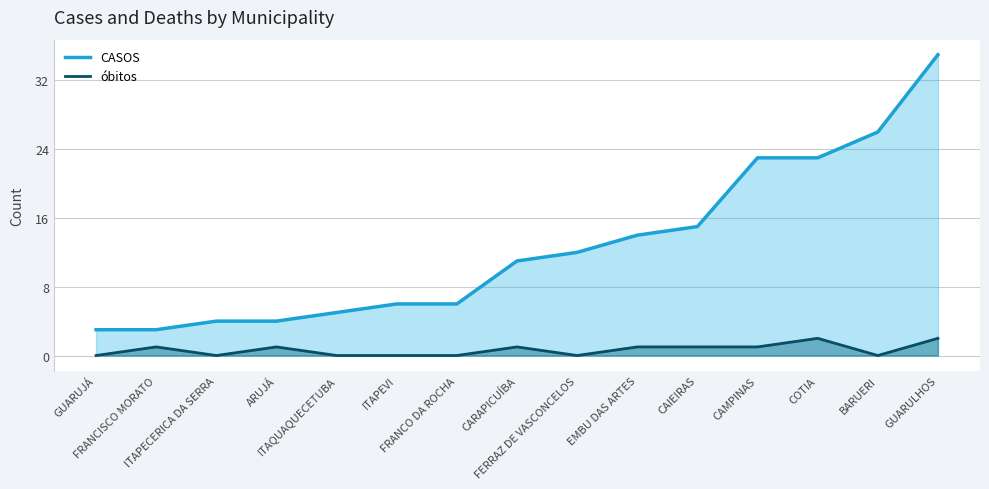

Which category has the highest value in the óbitos series?

GUARULHOS